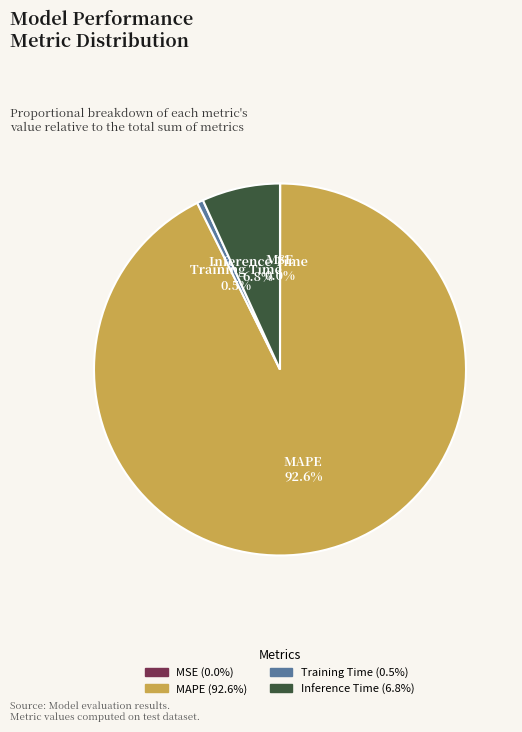

Is there a majority slice in this chart?

Yes